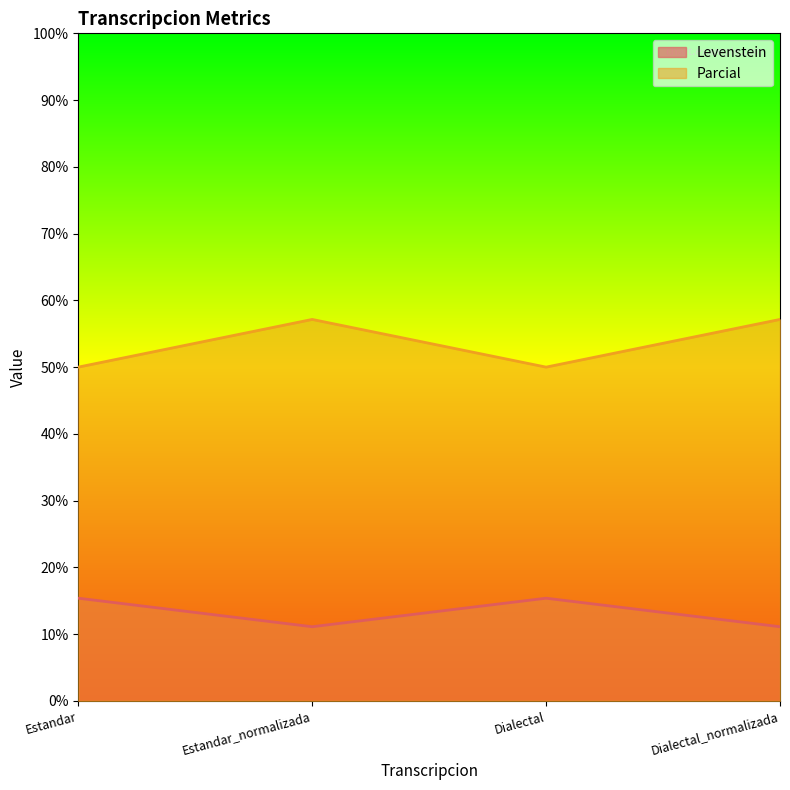

True or false: Parcial has a value of 15.2 at Estandar.

False